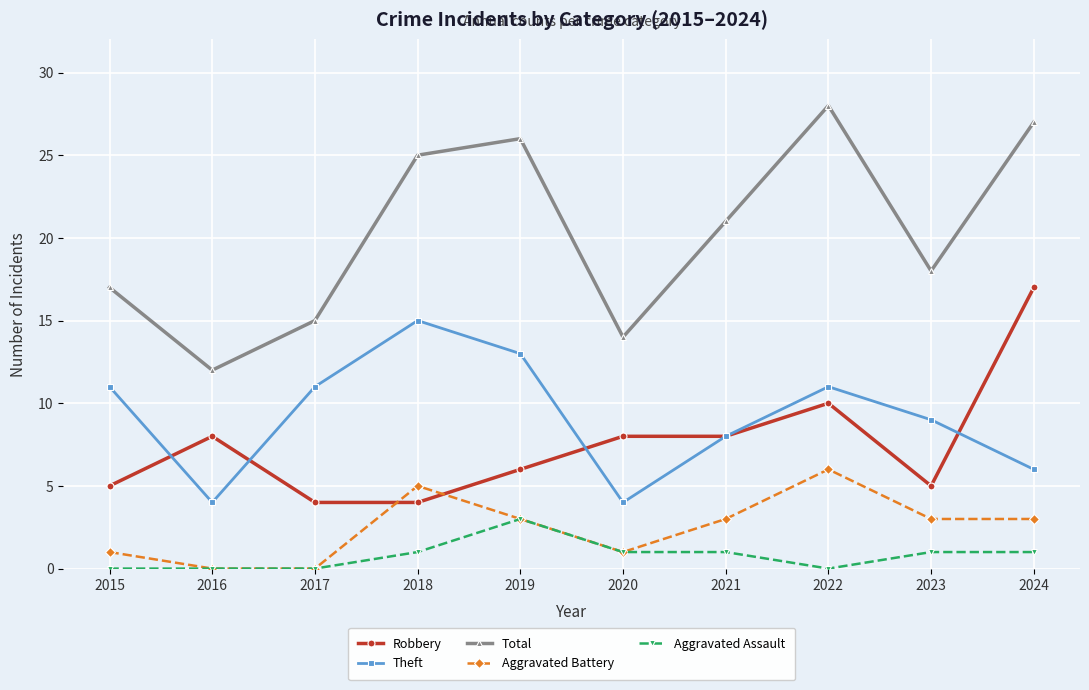

Where is Total nearest to the value 20?

2021